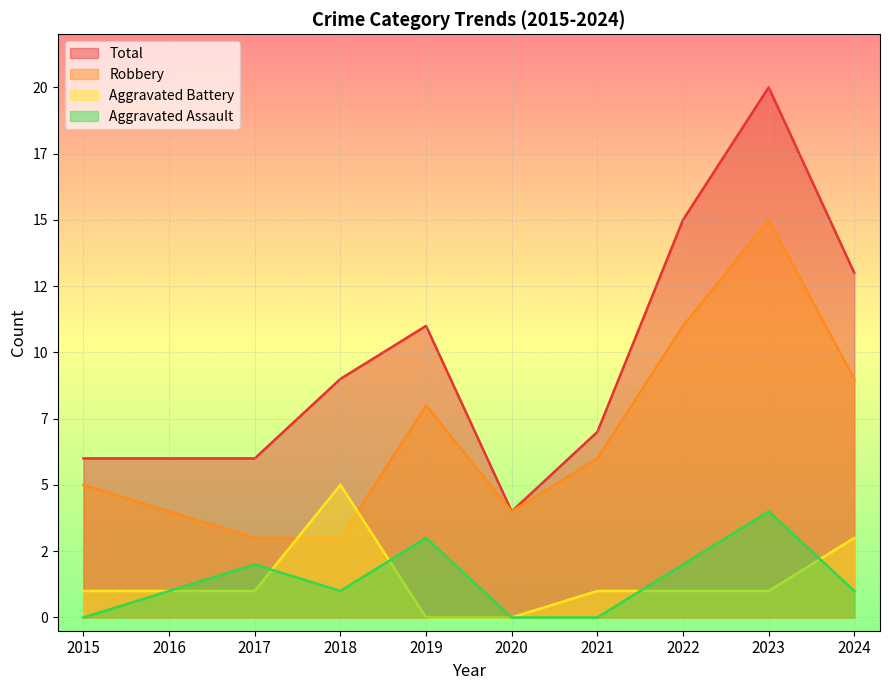

True or false: Robbery and Aggravated Assault intersect in this chart.

False